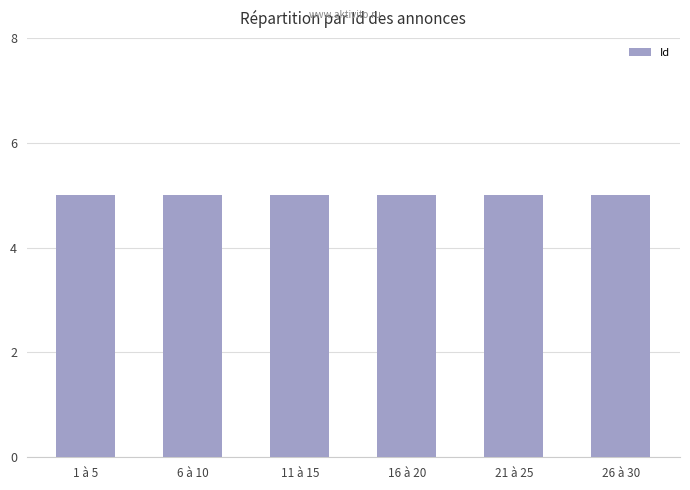

Rank the categories by value from lowest to highest.

1, 2, 3, 4, 5, 6